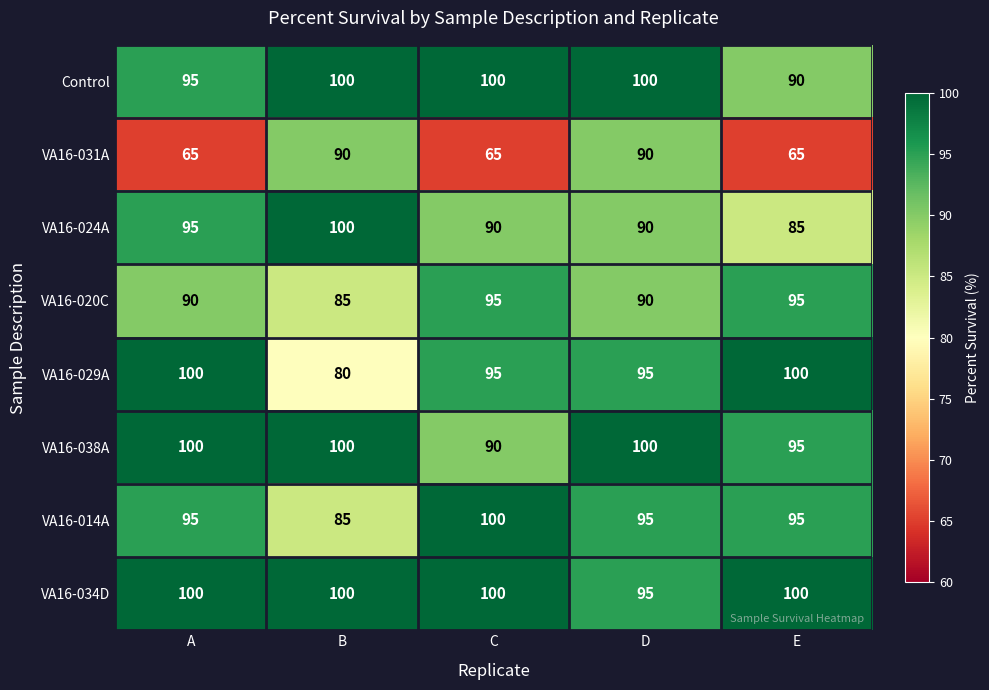

What is the spread (max minus min) of values at A?

35